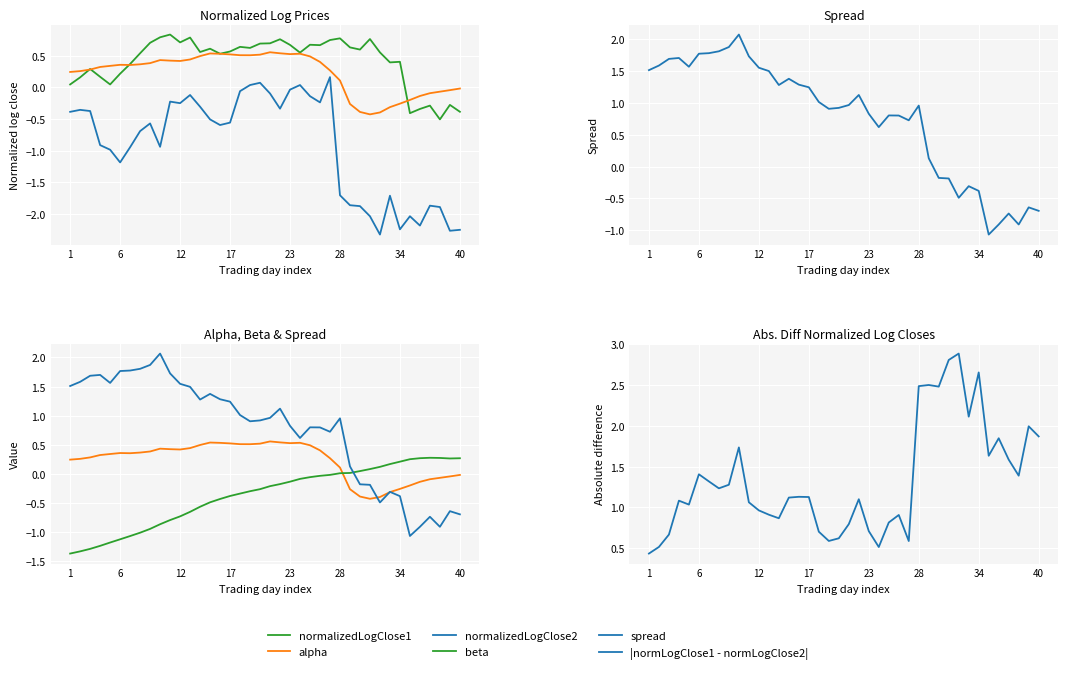

Which series ends up on top after the final intersection of normalizedLogClose2 and beta?

beta